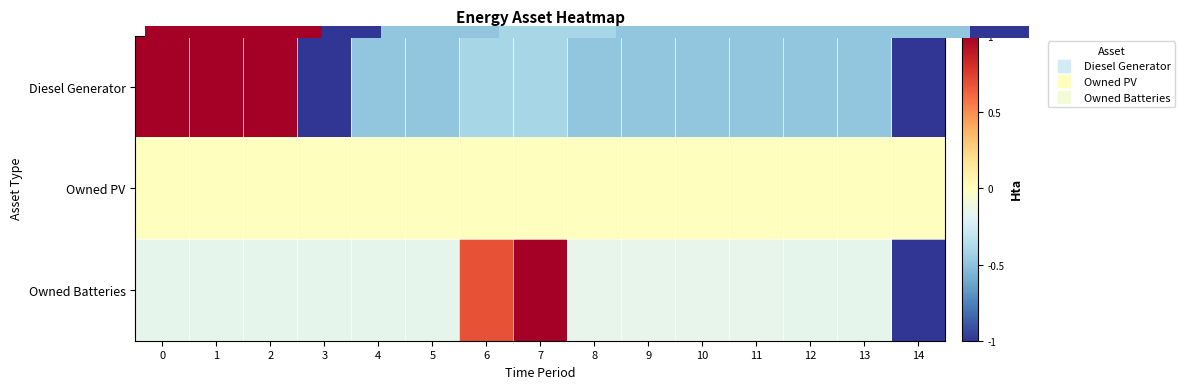

How many data points does each series have?

15